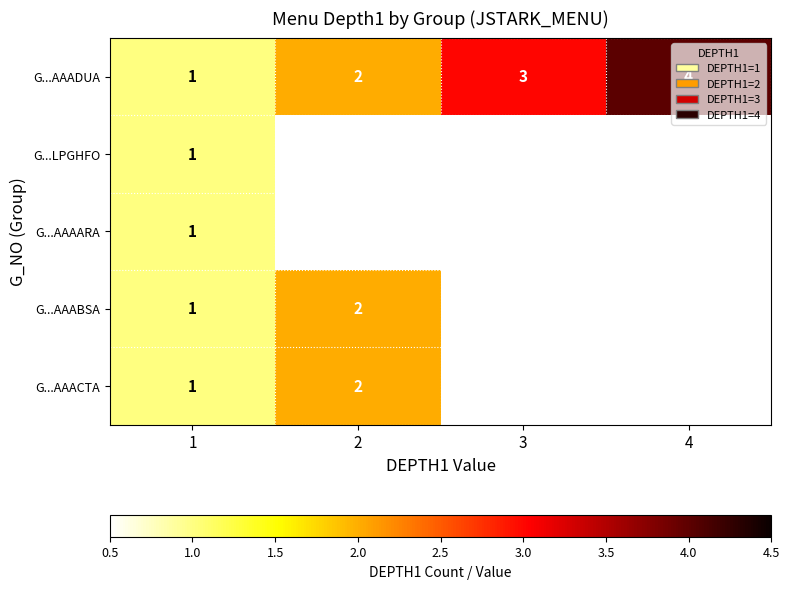

What is the difference between the G...AAADUA values at 4 and 1?

3